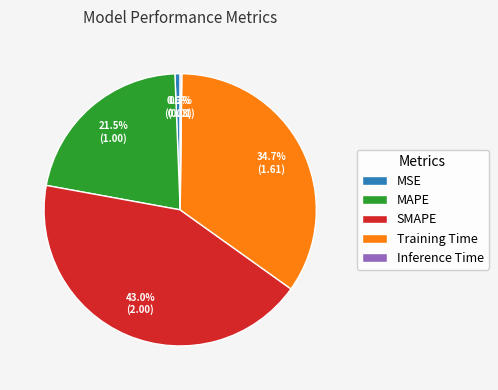

Between SMAPE and MAPE, which is larger?

SMAPE